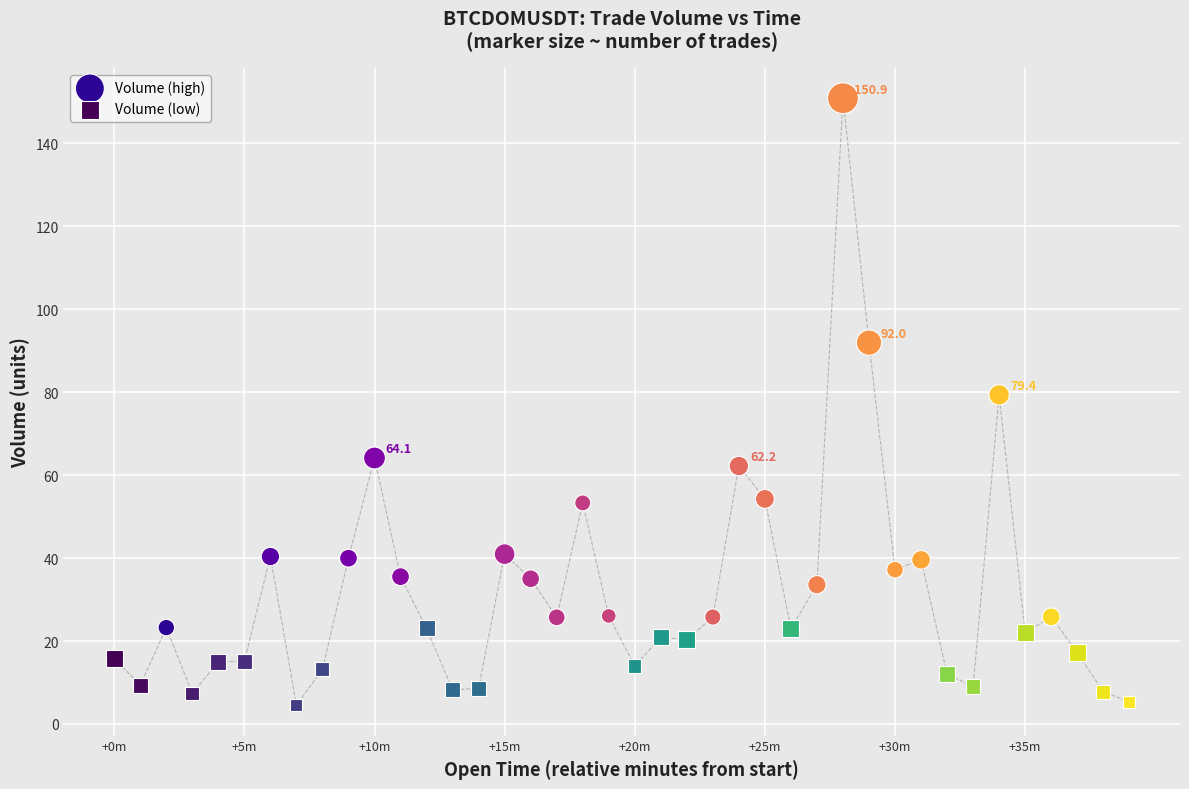

What are all the series names shown in the legend?

Volume (high), Volume (low)